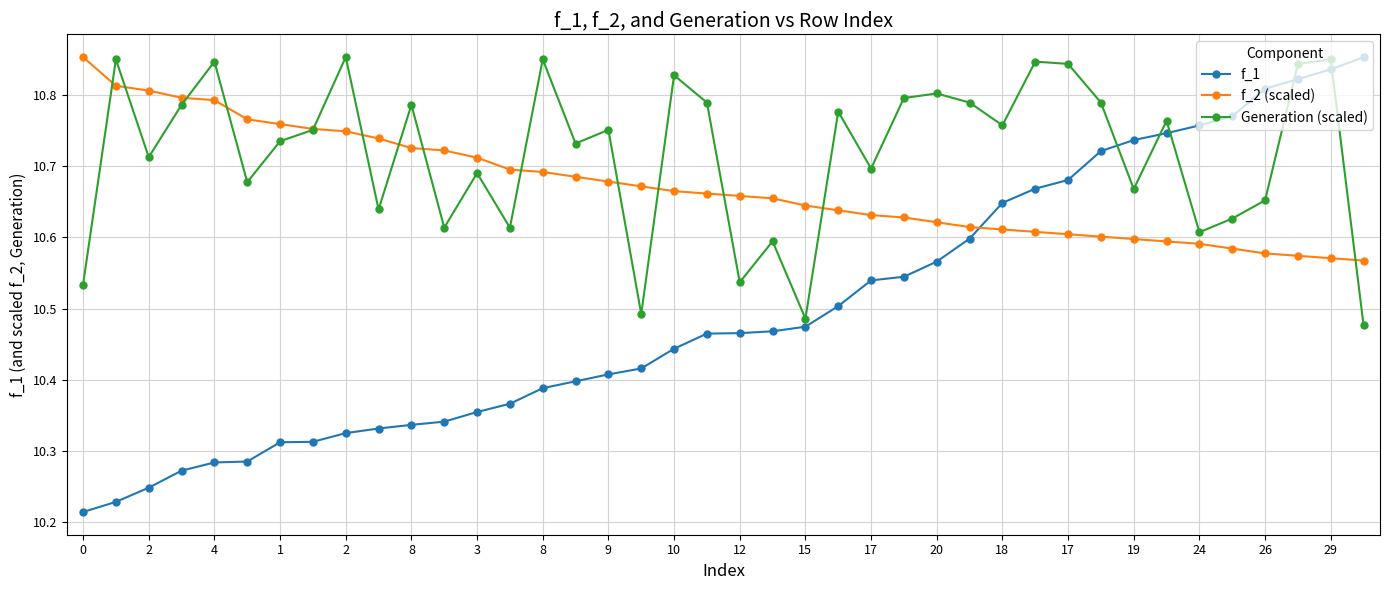

After their last crossing, which series has the higher values: f_2 (scaled) or f_1?

f_1